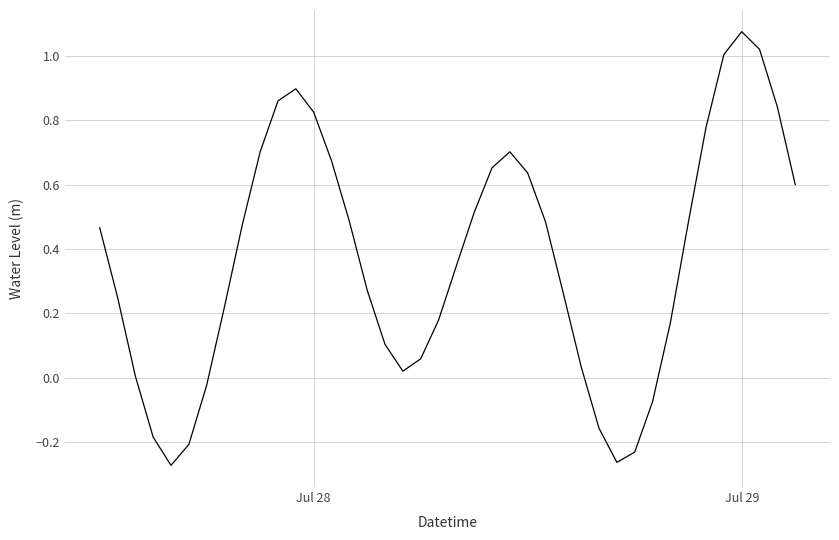

Does the chart display data point markers on the line(s)?

No